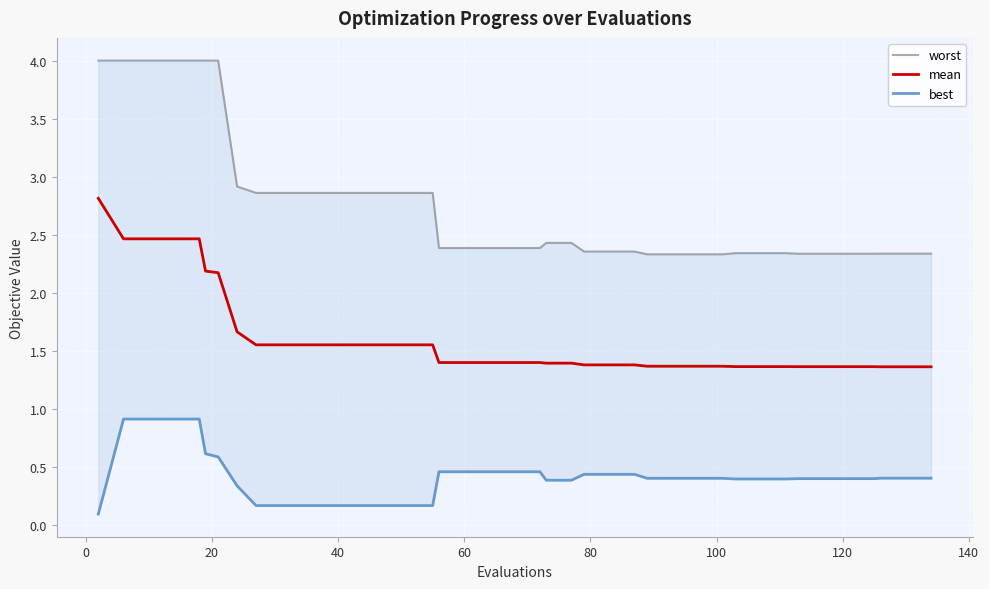

At how many categories does at least one series exceed 0?

40